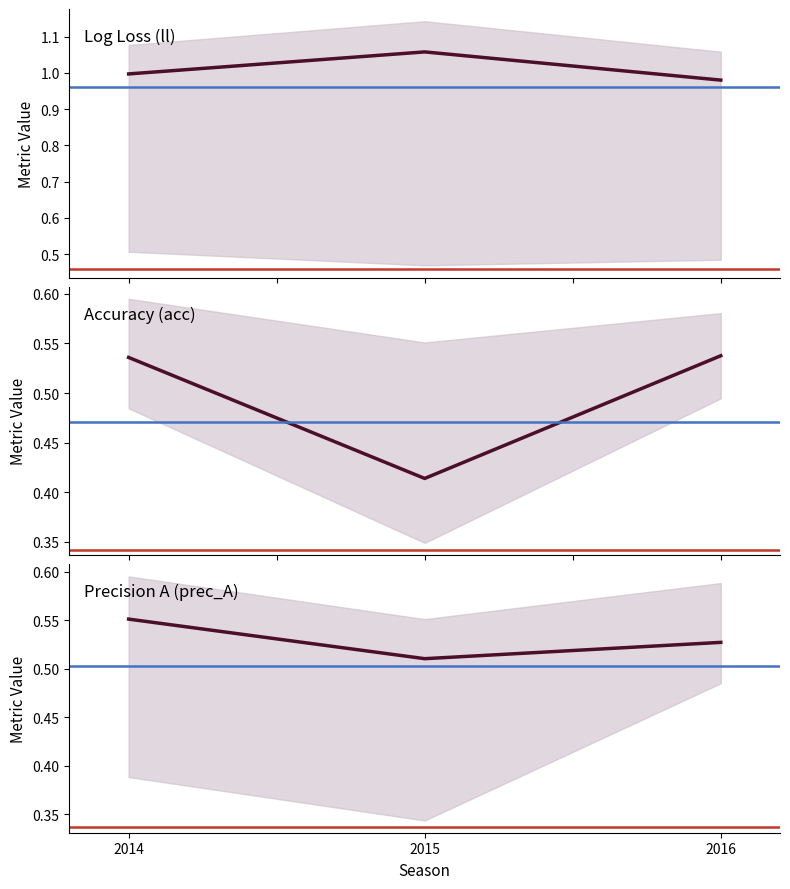

Rank the categories by acc value from lowest to highest.

2015, 2014, 2016